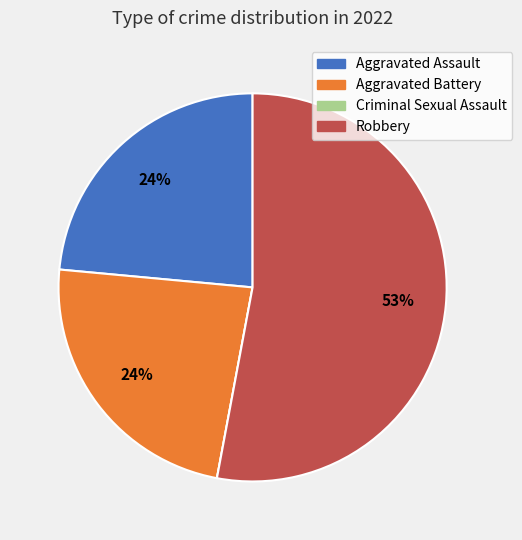

Is the sum of Aggravated Battery and Aggravated Assault greater than half?

No